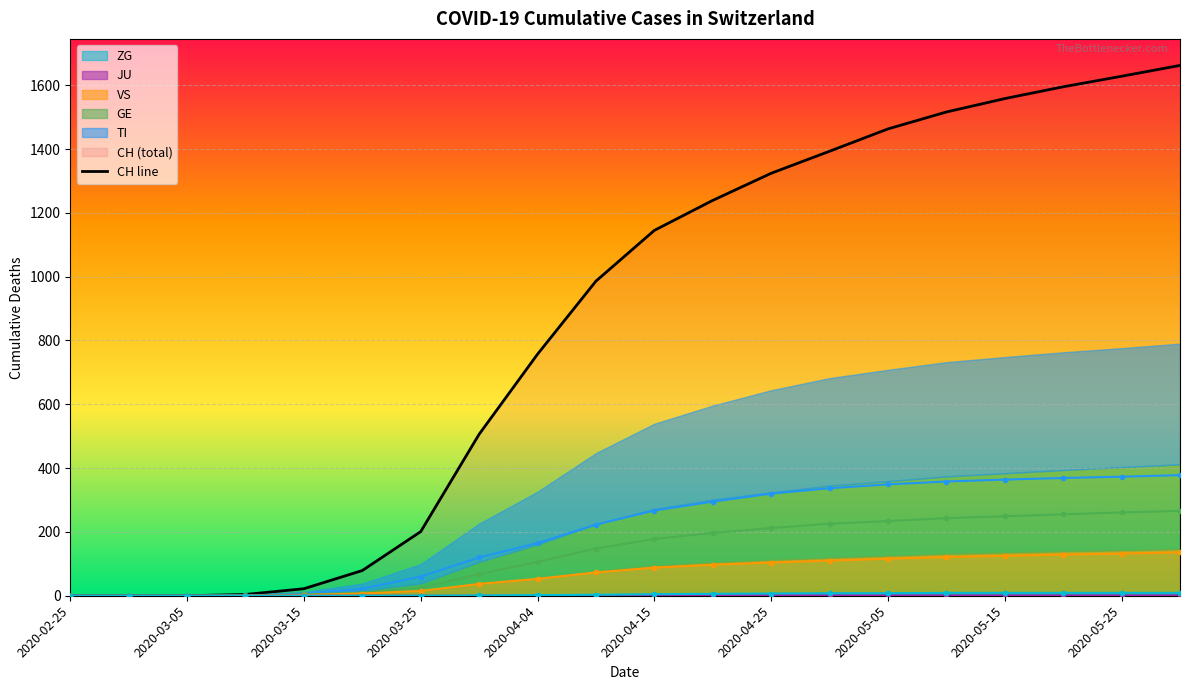

Count the number of categories in the chart.

20